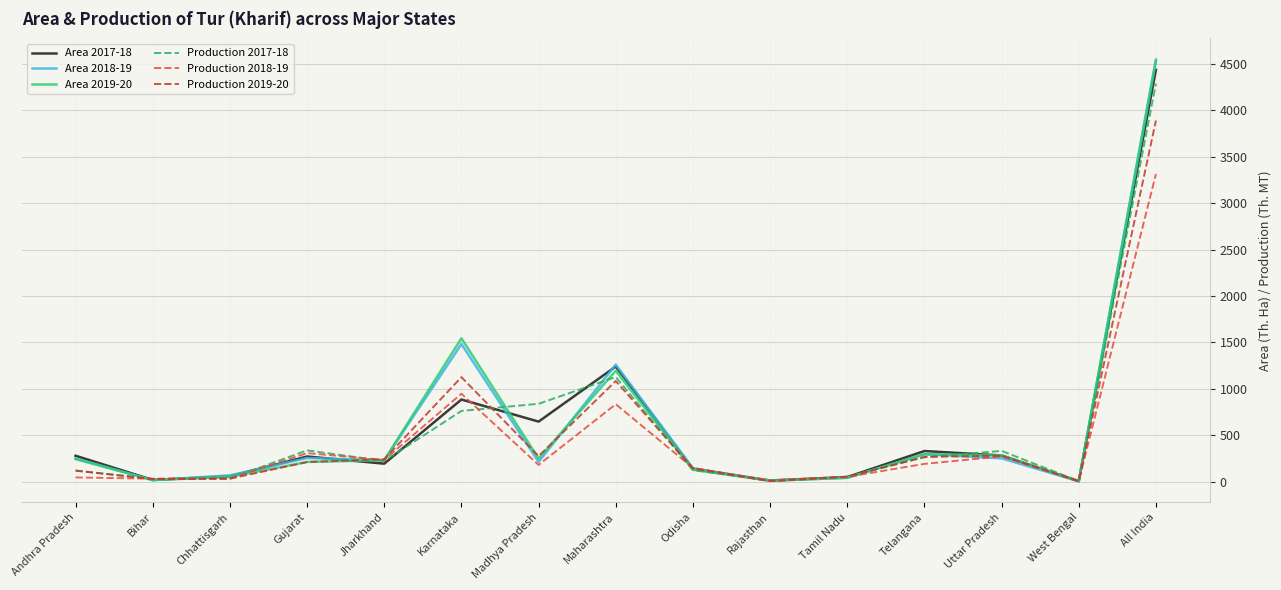

How many lines are shown in the chart?

6